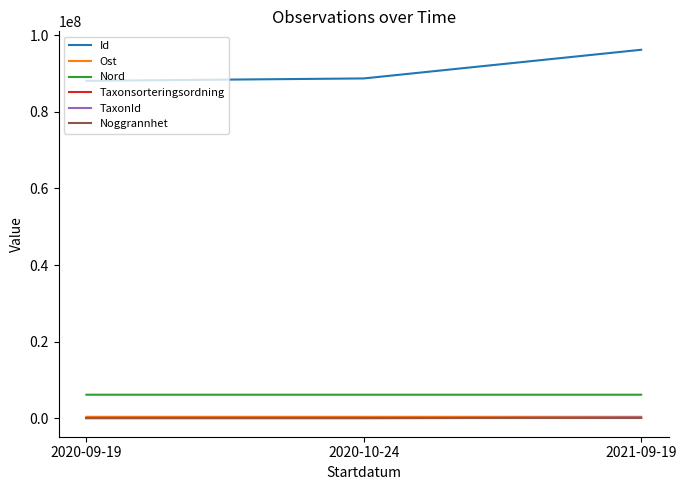

Count the Taxonsorteringsordning values in the range 90174 to 95613.

3